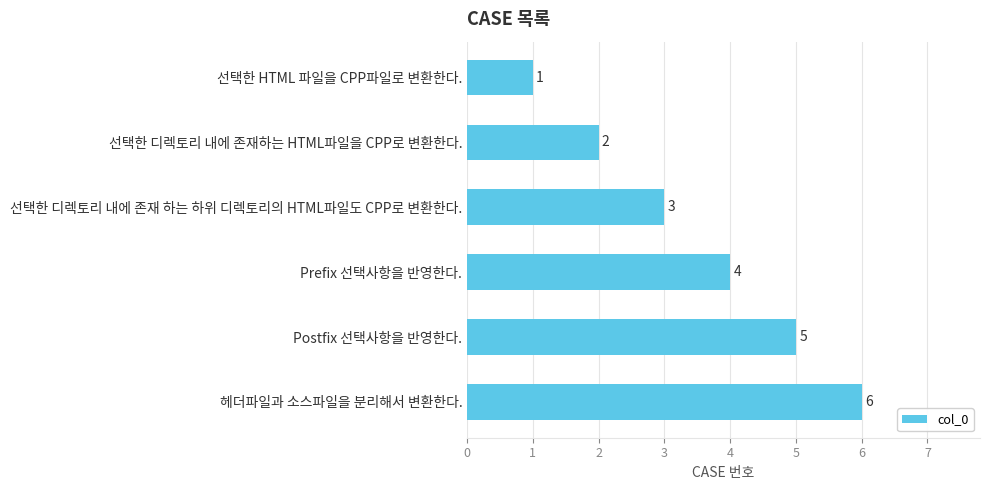

What is the minimum value shown in the chart?

1